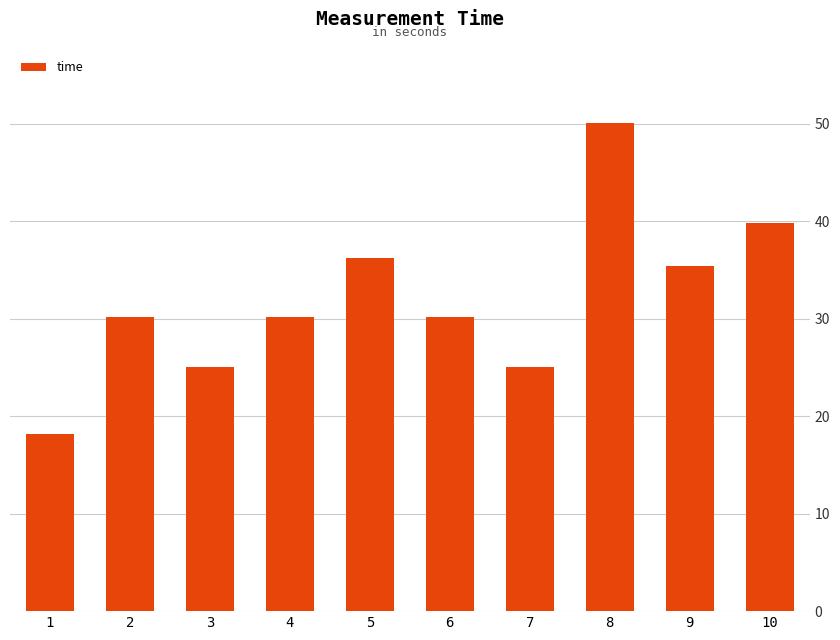

What is the greatest value displayed?

50.1